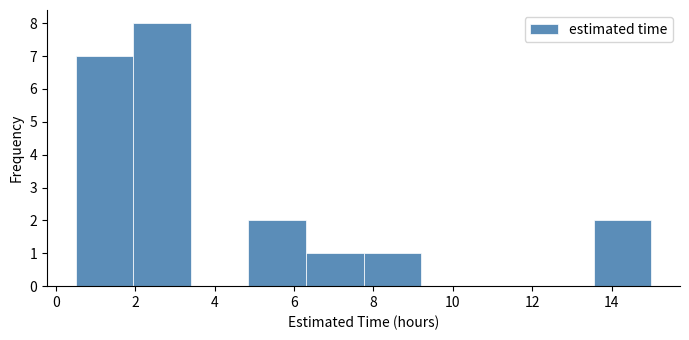

Reading left to right, transcribe this chart: for each bar, give the range it covers on the x-axis and its height. Neither the bar edges nor the heights are printed on the chart, so give them approximately, as read against the axes.

0.50 to 1.95: 7
1.95 to 3.40: 8
3.40 to 4.85: 0
4.85 to 6.30: 2
6.30 to 7.75: 1
7.75 to 9.20: 1
9.20 to 10.65: 0
10.65 to 12.10: 0
12.10 to 13.55: 0
13.55 to 15.00: 2